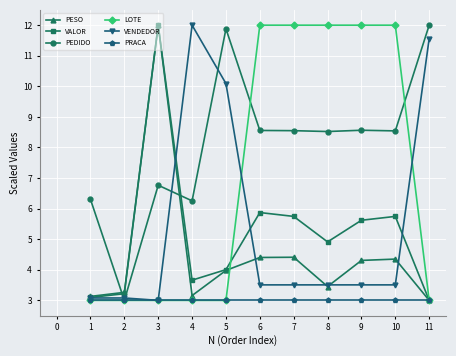

At which category is the sum across all series the highest?

3